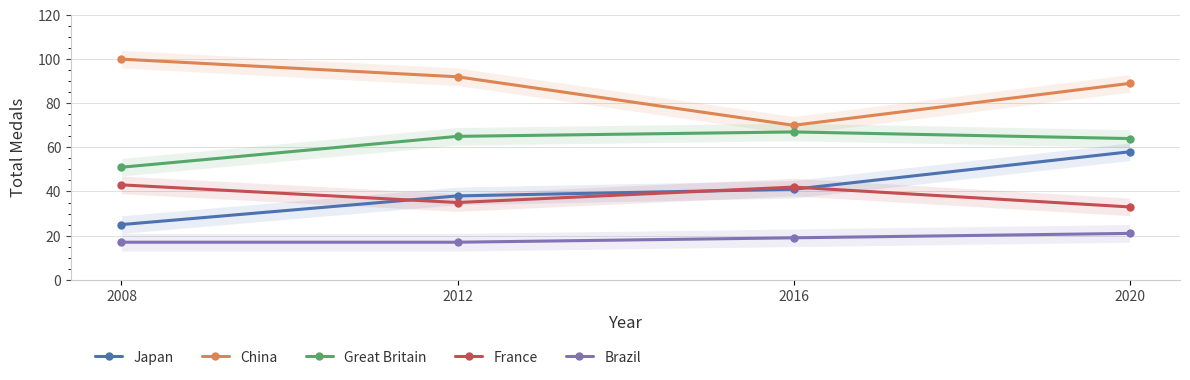

What is the approximate value of France at 2020, to the nearest 10?

30